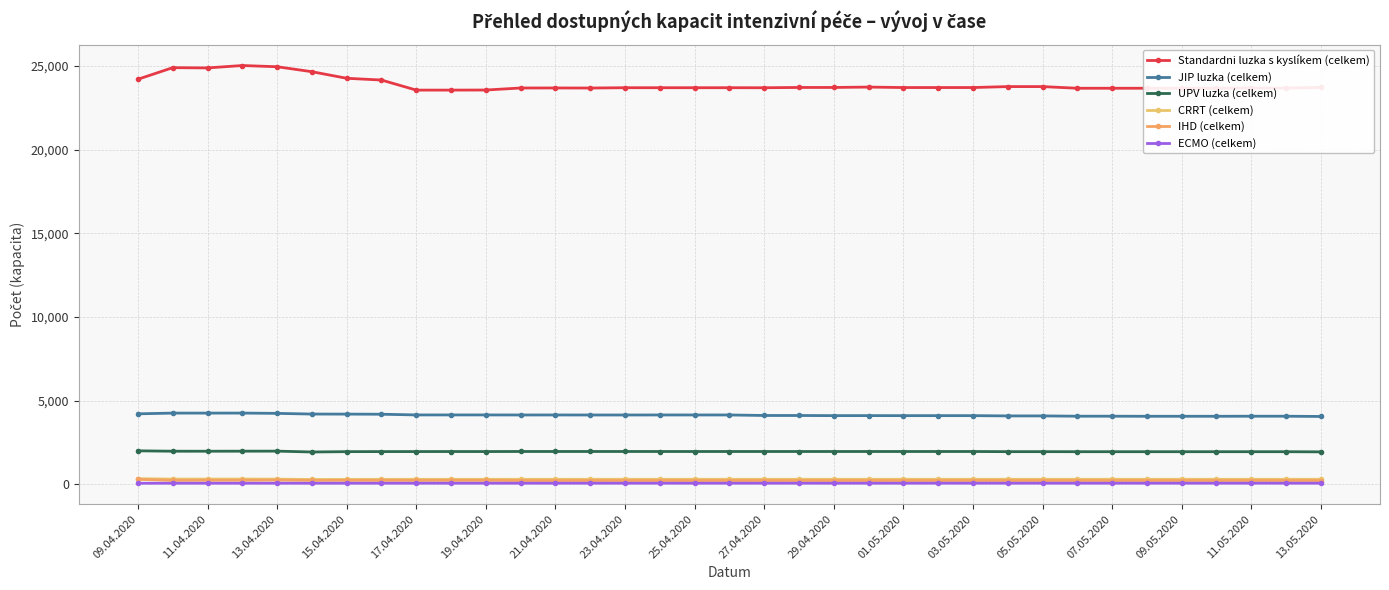

At how many categories does at least one series exceed 10477?

35